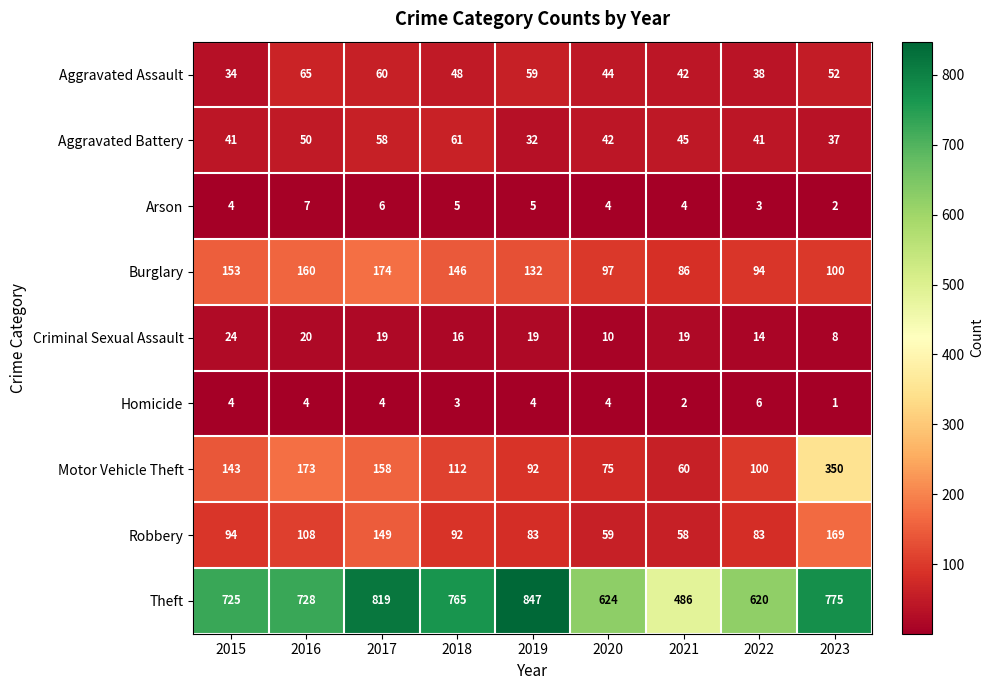

What is the difference between the highest and lowest values at 2022?

617